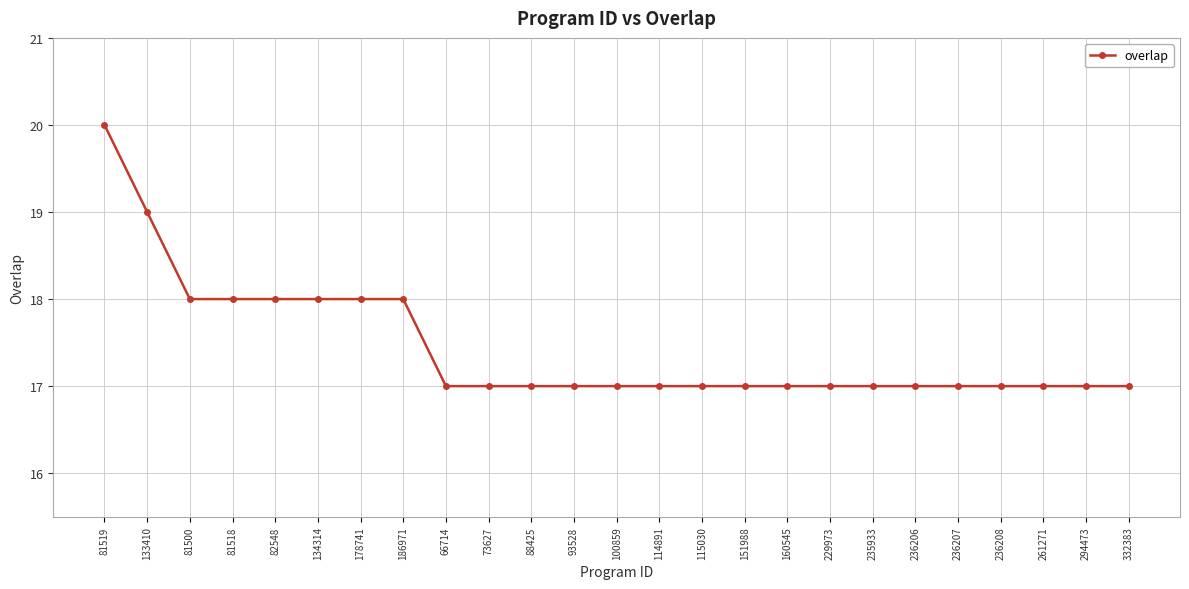

What is the difference between the values at 133410 and 88425?

2